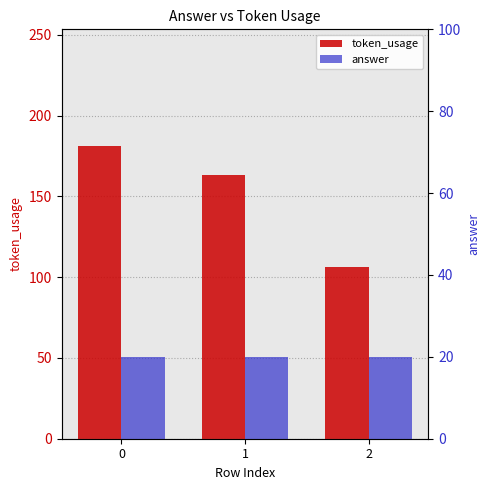

Is it true that answer equals 31 at 0?

False